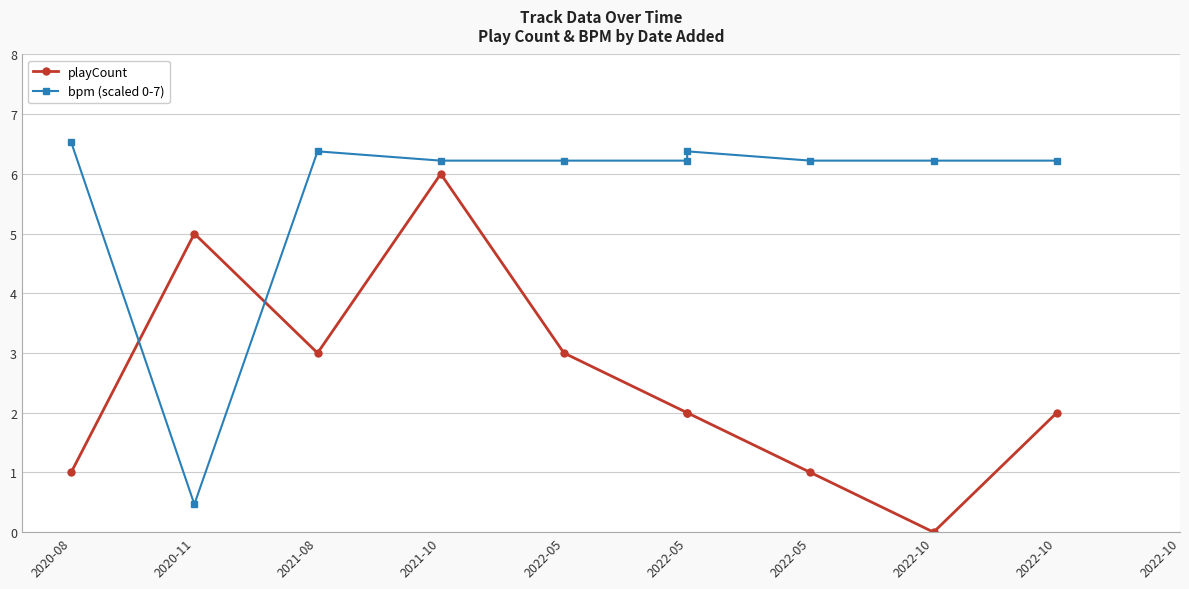

List the series in order of their overall mean, lowest first.

playCount, bpm (scaled 0-7)